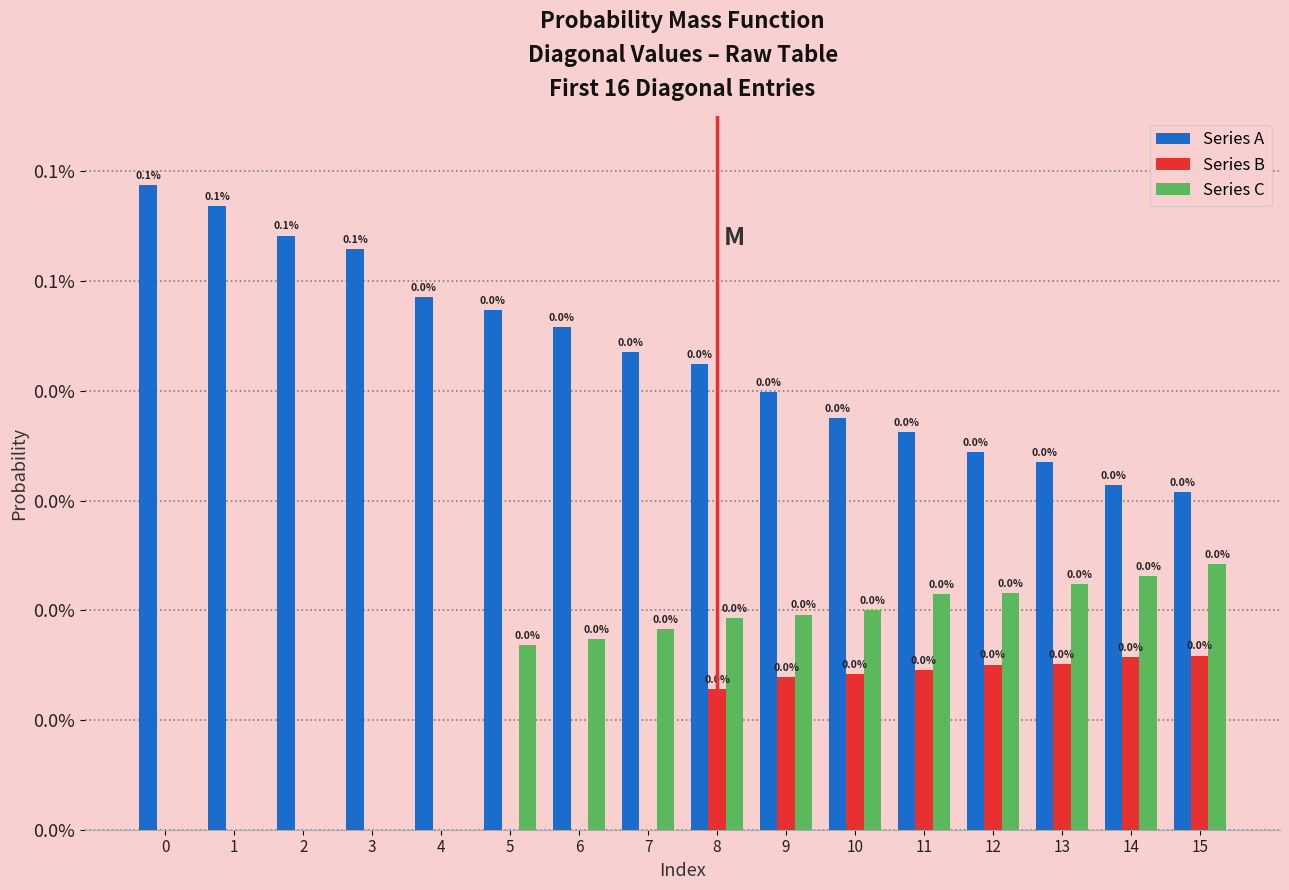

Does the chart contain stacked bars?

No